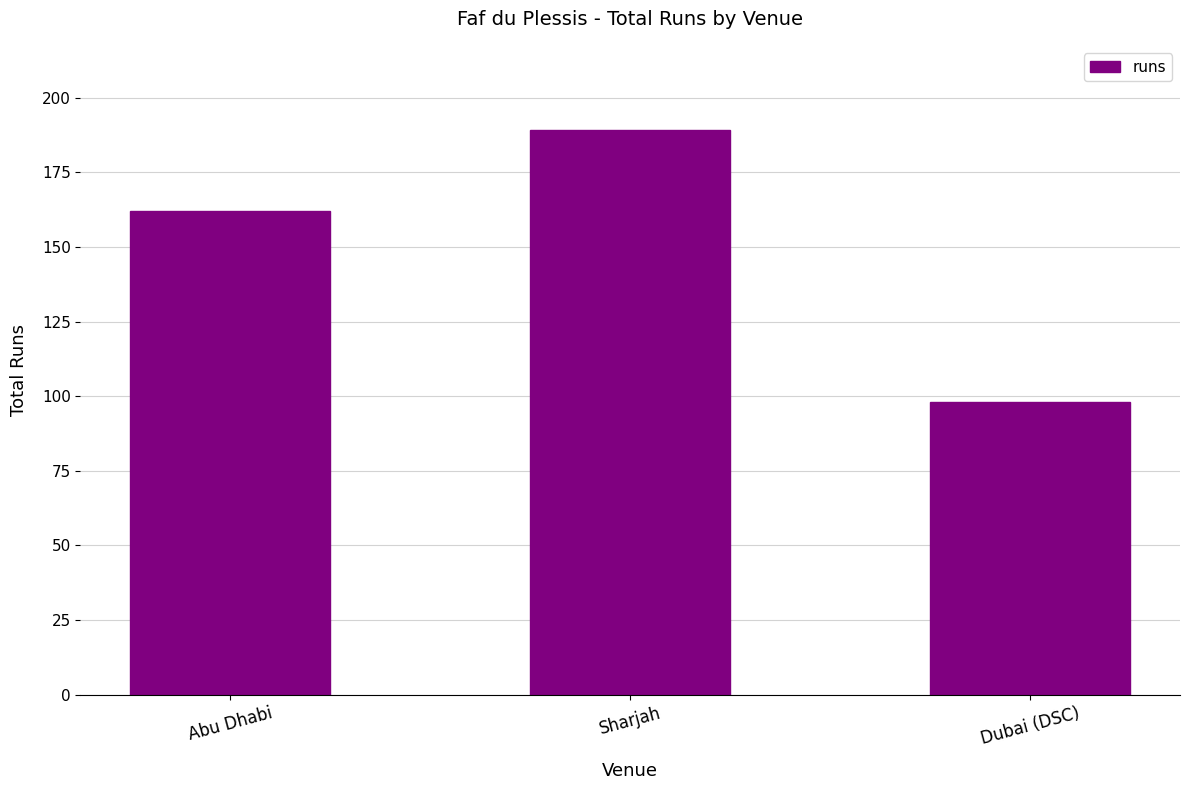

Where is the data nearest to the value 143?

Abu Dhabi